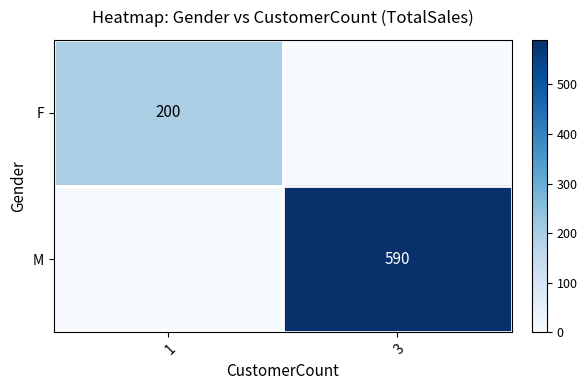

How many categories are shown in the chart?

2